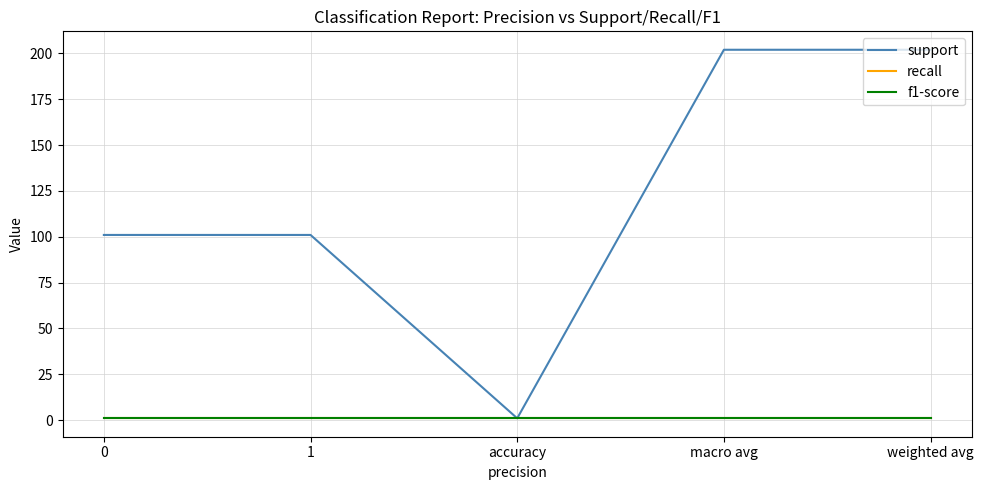

Does the chart display data point markers on the line(s)?

No